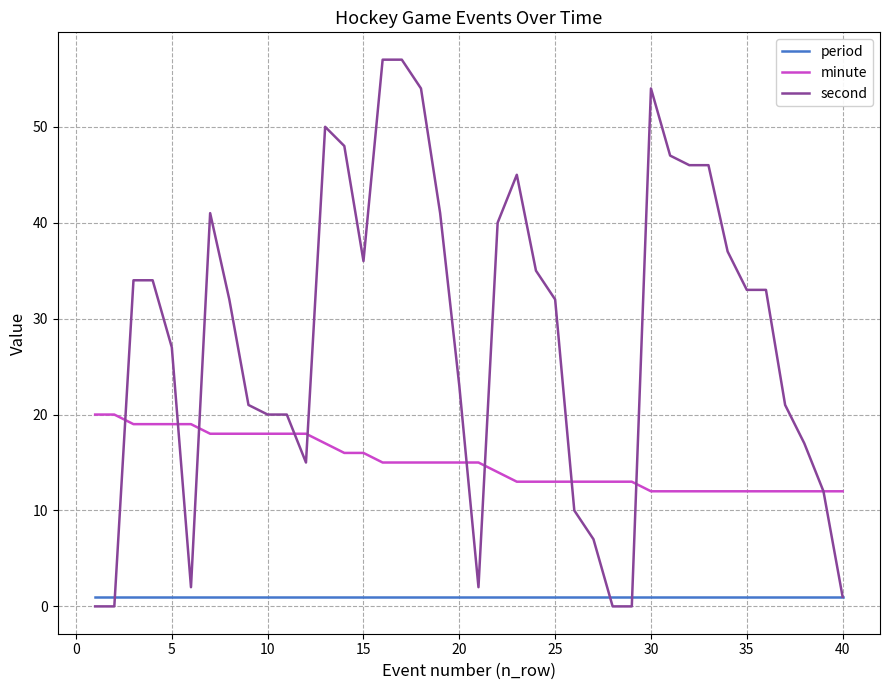

Reading left to right, what are all the values shown in this chart?

period: 1	1	1	1	1	1	1	1	1	1	1	1	1	1	1	1	1	1	1	1	1	1	1	1	1	1	1	1	1	1	1	1	1	1	1	1	1	1	1	1
minute: 20	20	19	19	19	19	18	18	18	18	18	18	17	16	16	15	15	15	15	15	15	14	13	13	13	13	13	13	13	12	12	12	12	12	12	12	12	12	12	12
second: 0	0	34	34	27	2	41	32	21	20	20	15	50	48	36	57	57	54	41	23	2	40	45	35	32	10	7	0	0	54	47	46	46	37	33	33	21	17	12	1